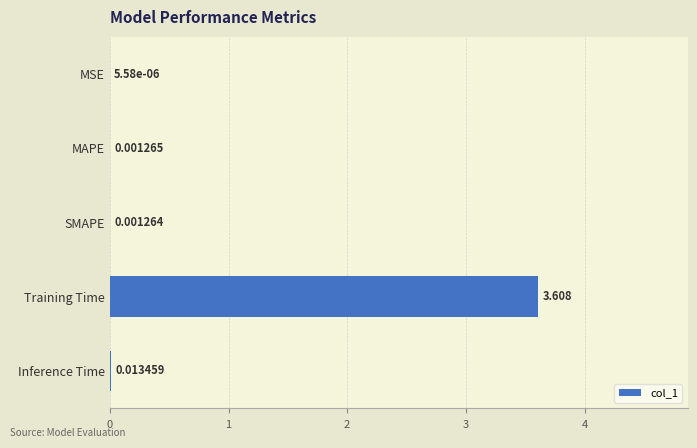

Where is the data nearest to the value 1?

Inference Time